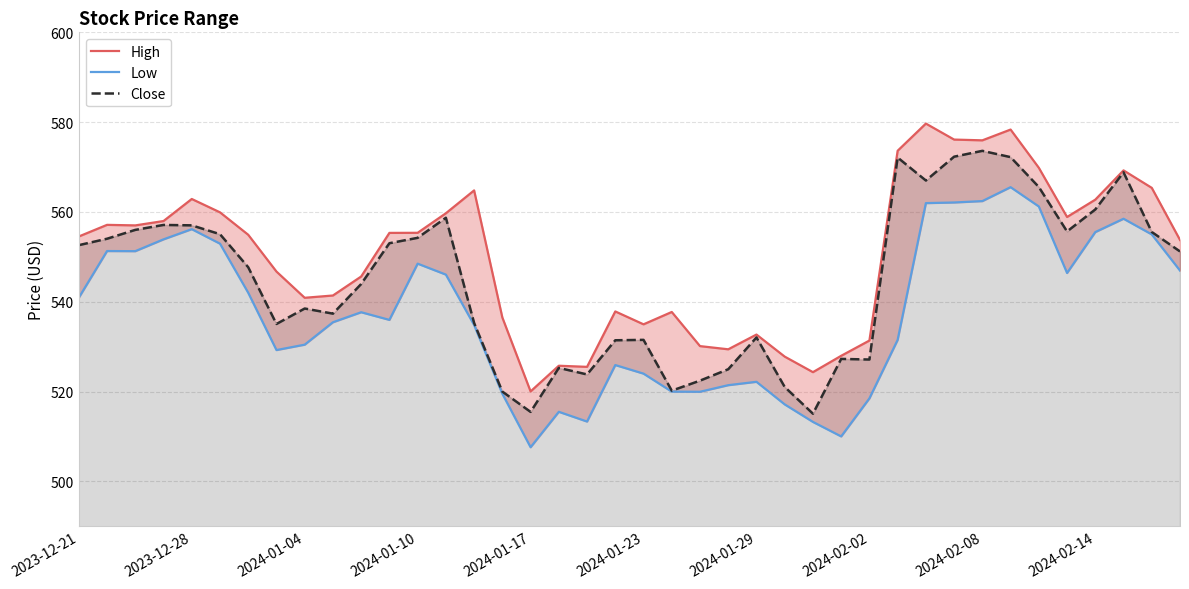

What are all the series names shown in the legend?

High, Low, Close